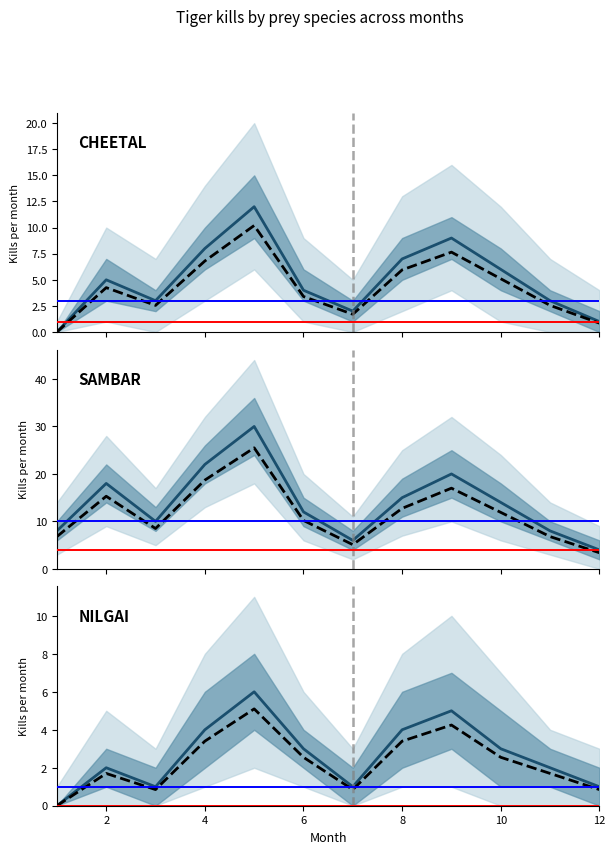

How many data points does each series have?

12